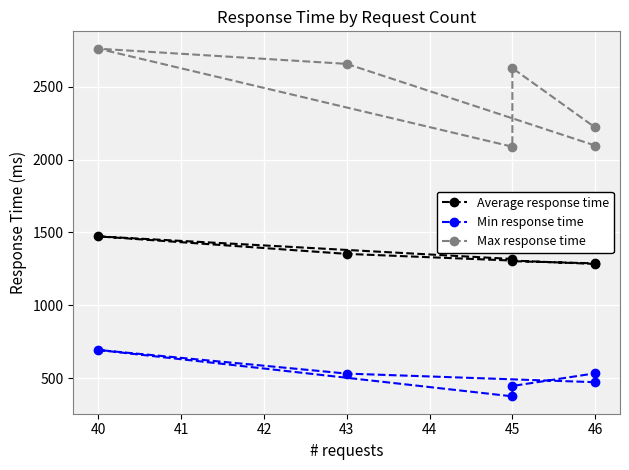

Count the number of categories in the chart.

6